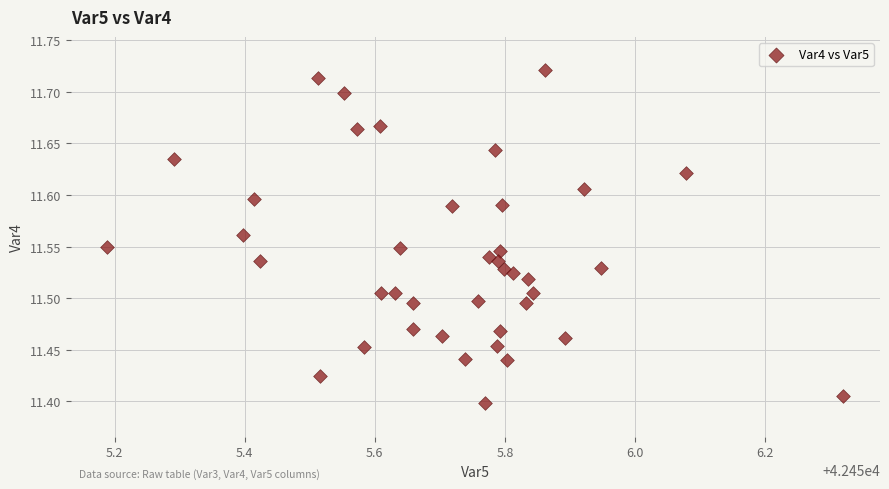

What is the range of X values (max minus min)?

1.1